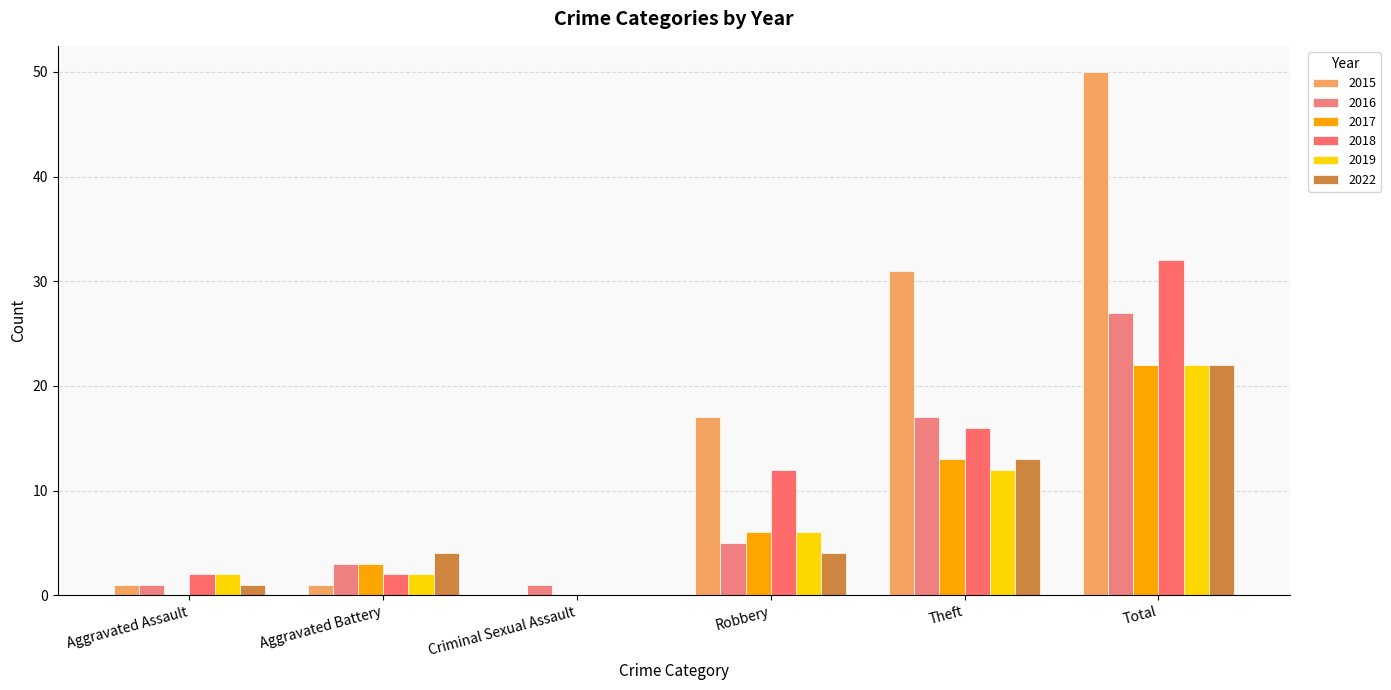

What is the sum of all 2018 values?

64